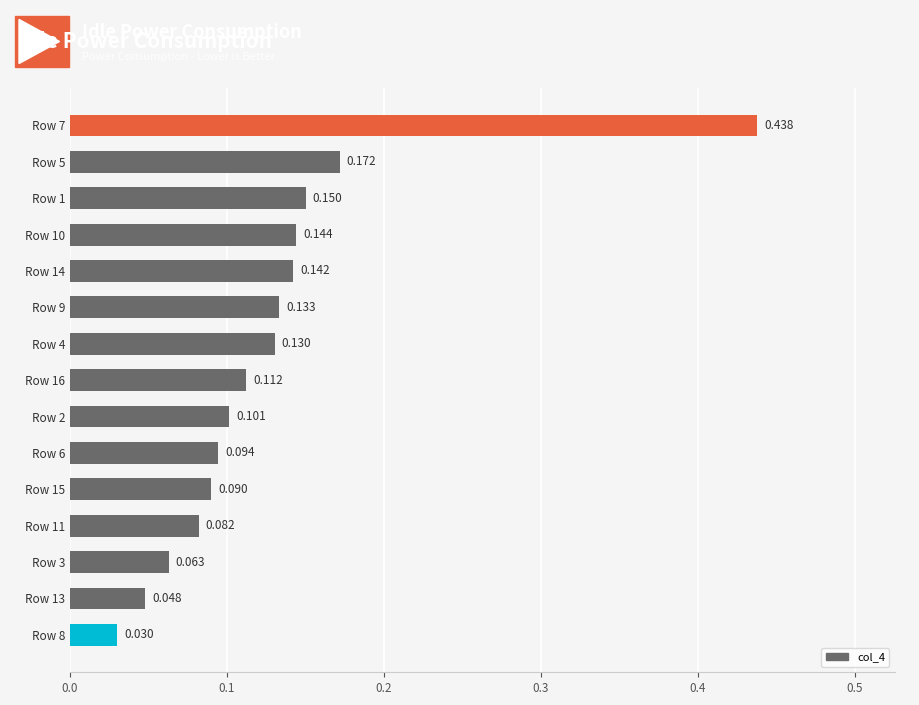

How many distinct data groups are displayed?

1